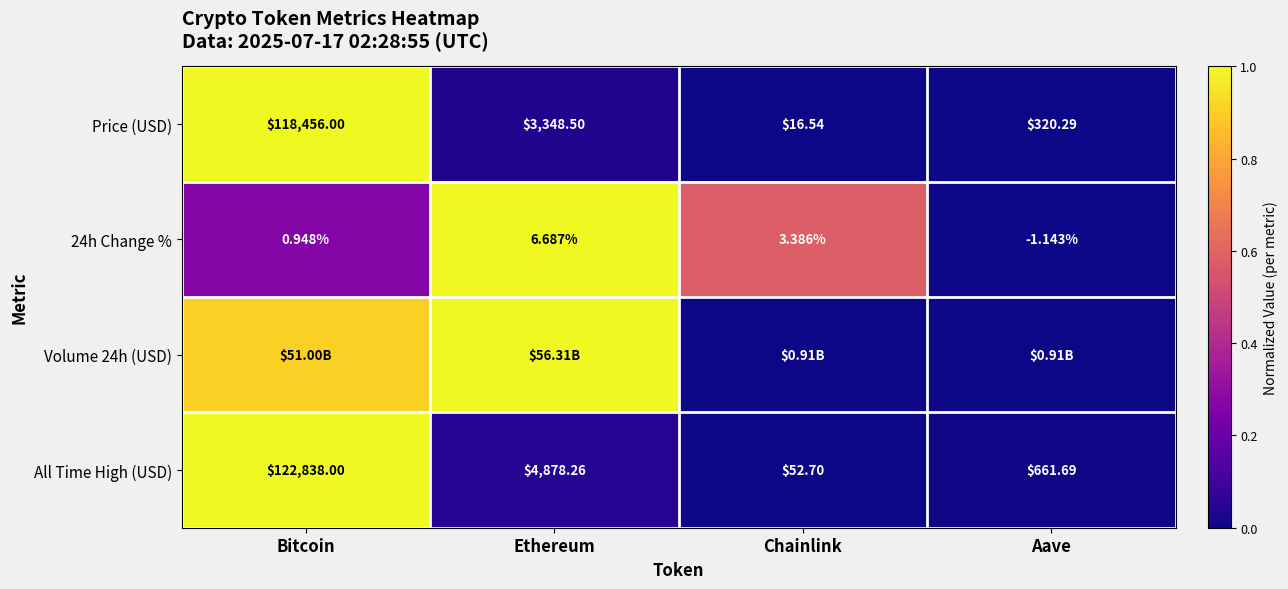

Which has a higher value, Chainlink or Bitcoin?

Bitcoin